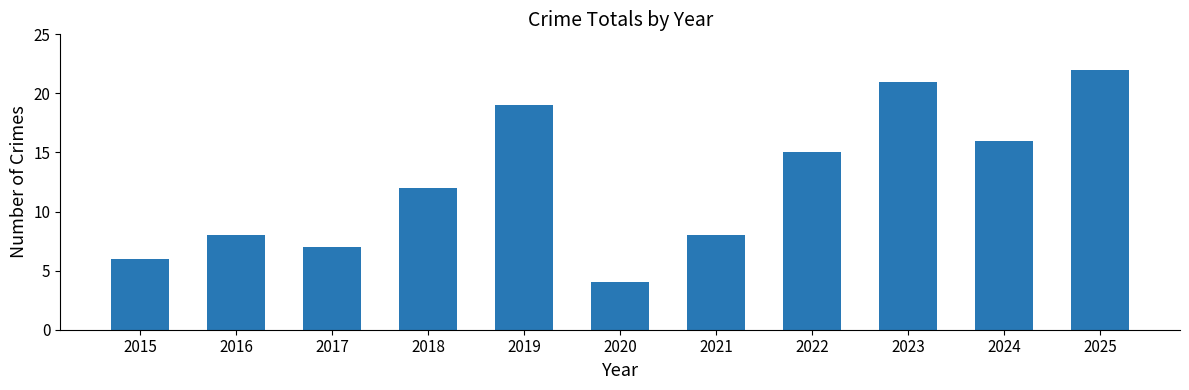

At which label is the value closest to 13?

2018